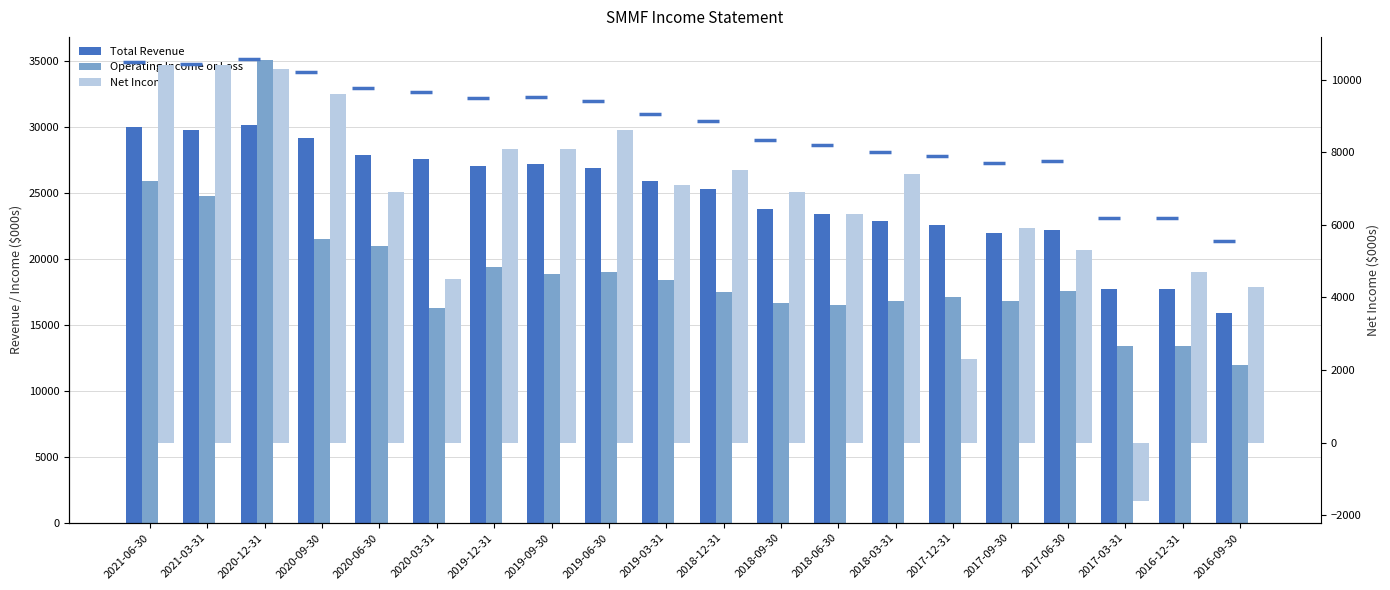

At which label does Total Revenue reach its minimum?

2016-09-30